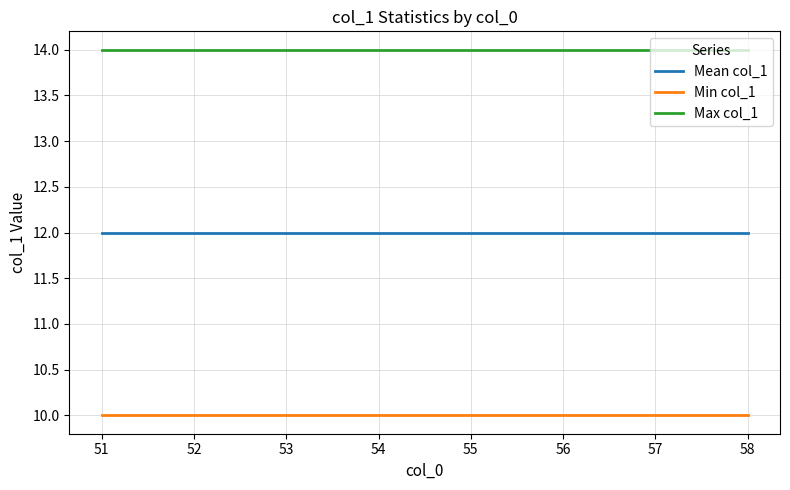

Read the Mean col_1 value at 57.

12